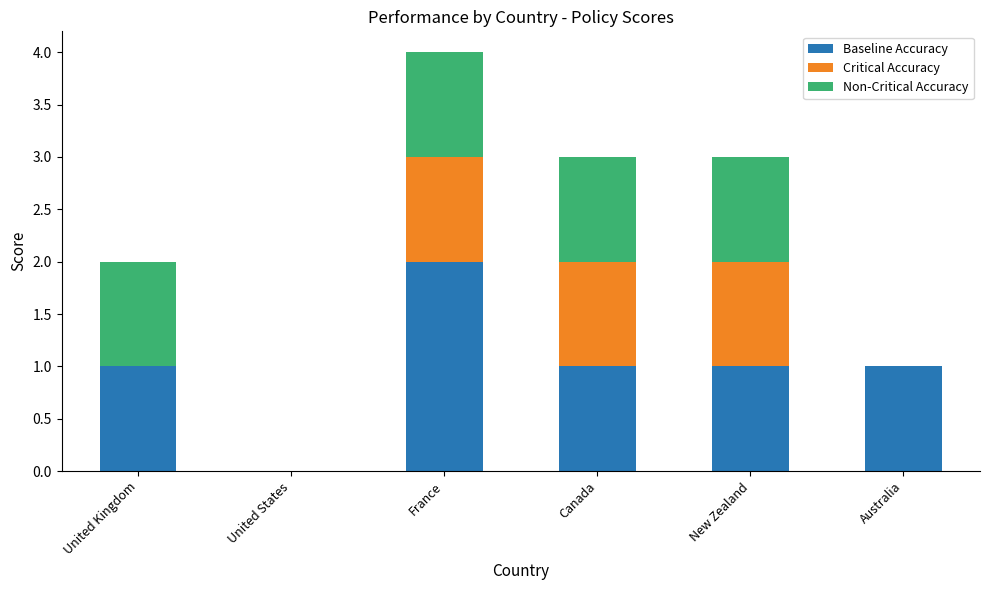

How many categories are shown in the chart?

6